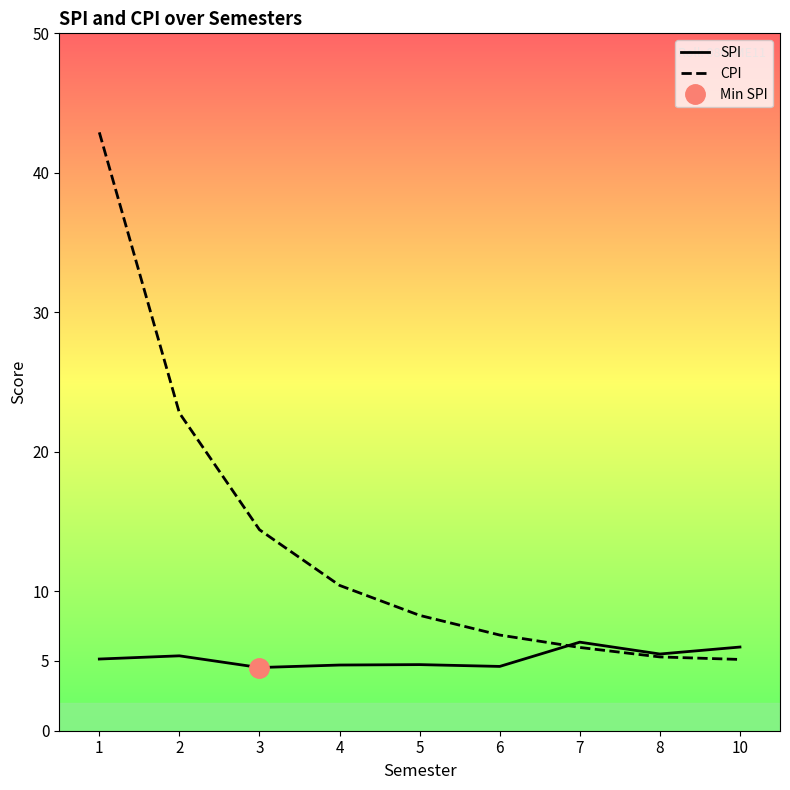

What is the maximum value for CPI?

42.9